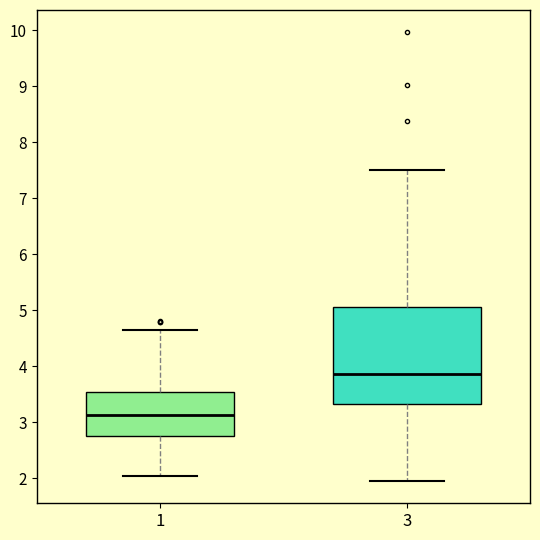

Reading left to right, transcribe this box plot: for each box, give where its median line is, the range the box spans, and where its two whiskers end, as read against the y-axis. The values are not printed on the chart, so give them approximately, as read against the axis.

1: median 3.1, box 2.8 to 3.5, whiskers 2.0 to 4.6
3: median 3.9, box 3.3 to 5.1, whiskers 2.0 to 7.5